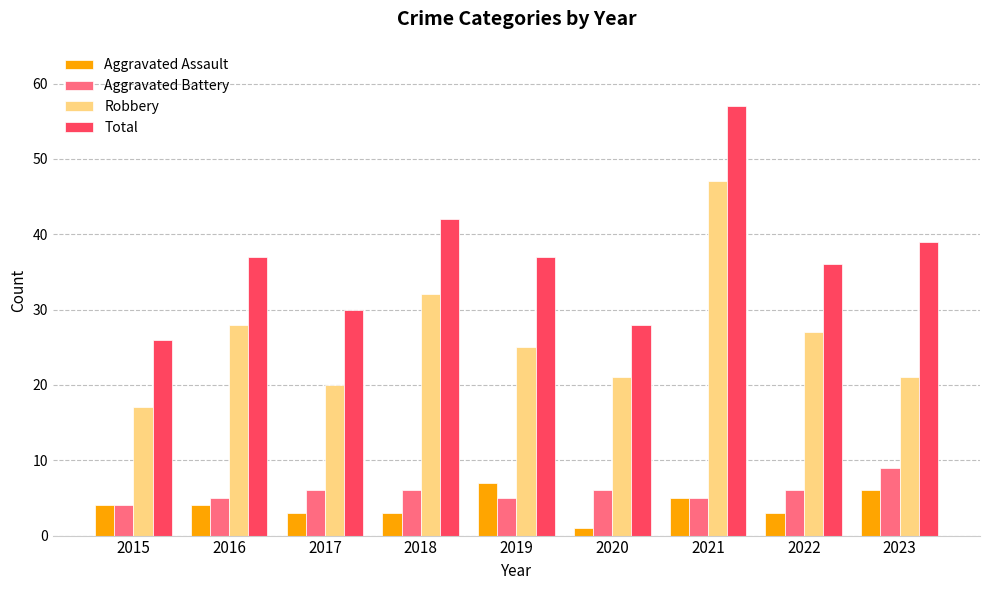

Between 2015 and 2018, which series saw the biggest shift?

Total